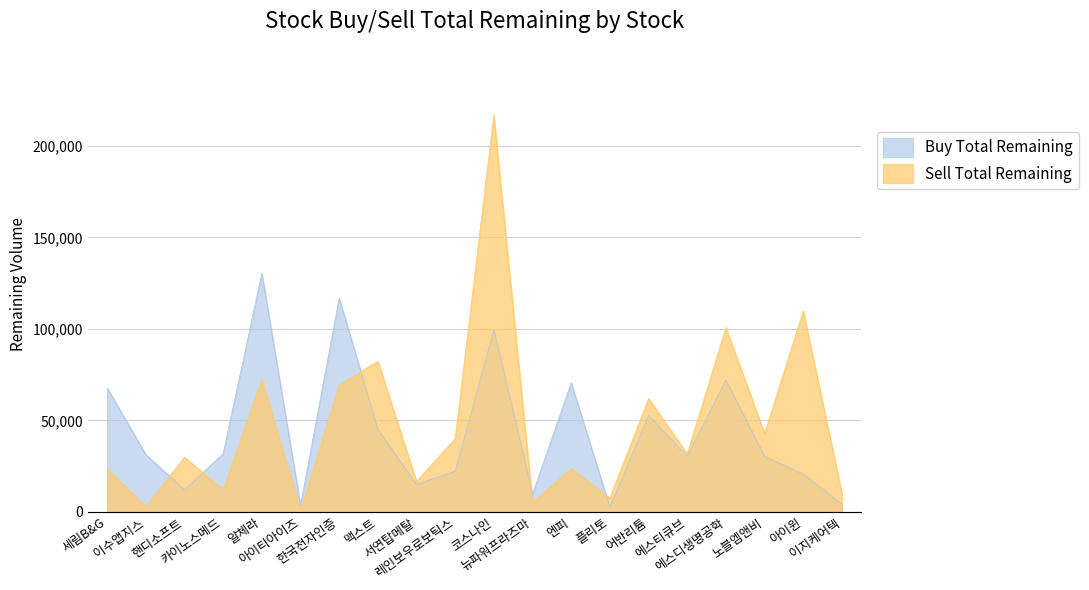

Reading right to left, what are all the values shown in this chart?

Buy Total Remaining: 4125	20625	30291	71998	30291	52701	2558	70515	9780	99704	22198	15003	45052	116811	3470	130393	31766	12087	31255	67647
Sell Total Remaining: 10035	109893	42801	100755	31657	61948	7539	23511	5147	216850	39979	16588	82376	69227	842	72511	12033	29777	2853	23486